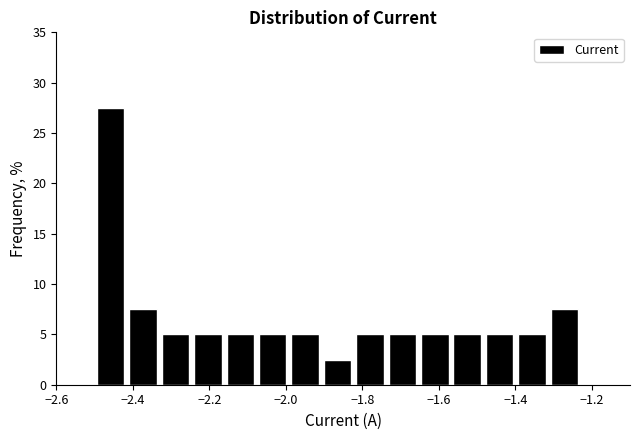

How tall is the bar that spans -2.42 to -2.34 on the x-axis? Neither the bar edges nor the heights are printed on the chart, so give them approximately, as read against the axes.

7.5